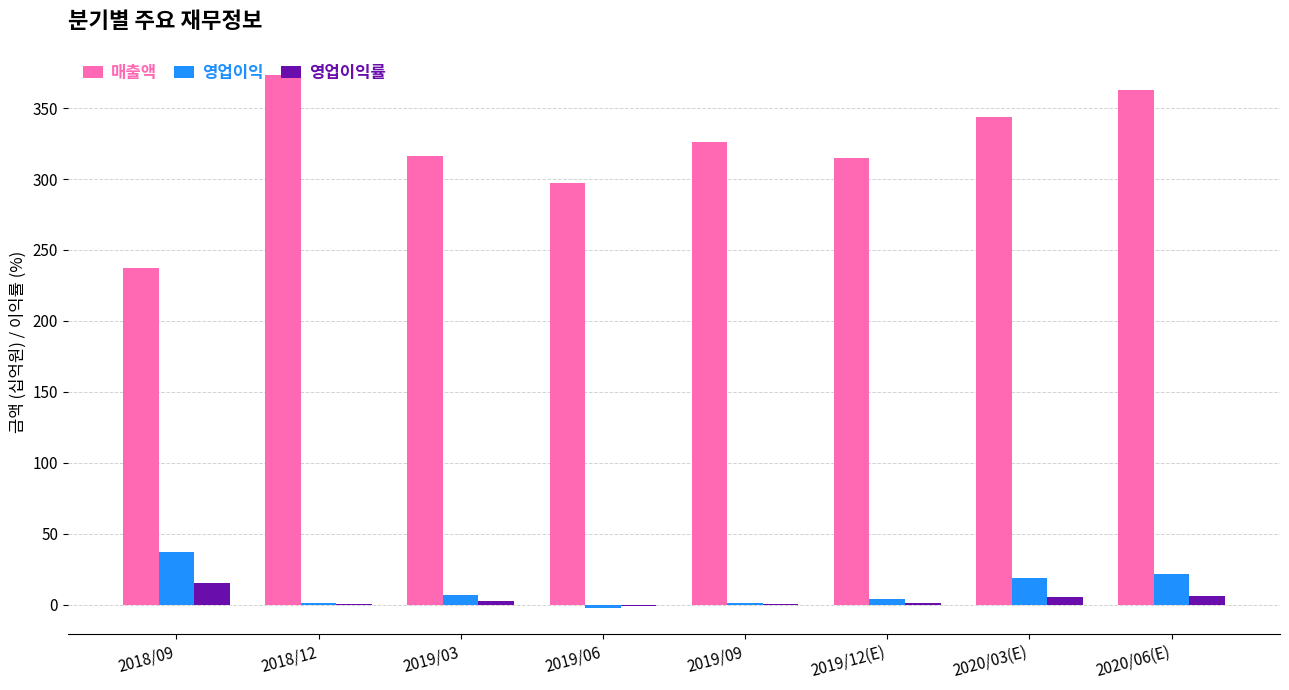

Between 2019/12(E) and 2020/06(E), which series saw the biggest shift?

매출액